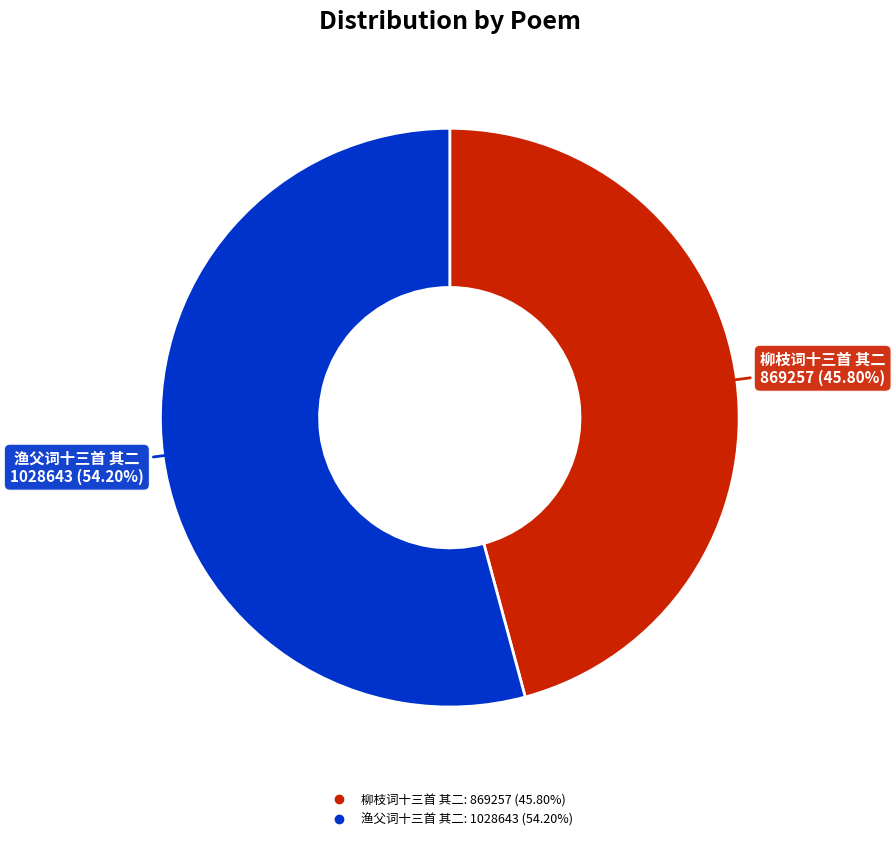

What is the ratio of the value at 渔父词十三首 其二 to the value at 柳枝词十三首 其二?

1.2